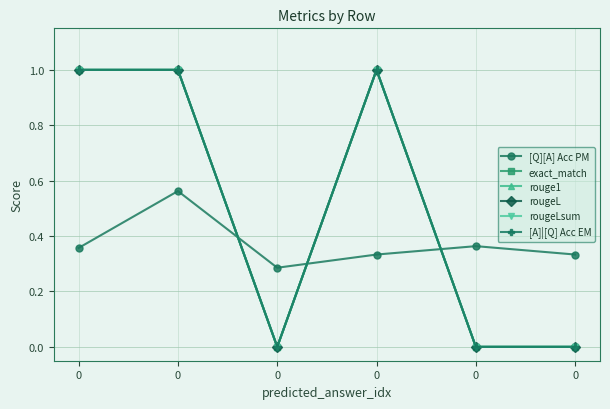

True or false: rougeL and [A]|[Q] Acc EM intersect in this chart.

False